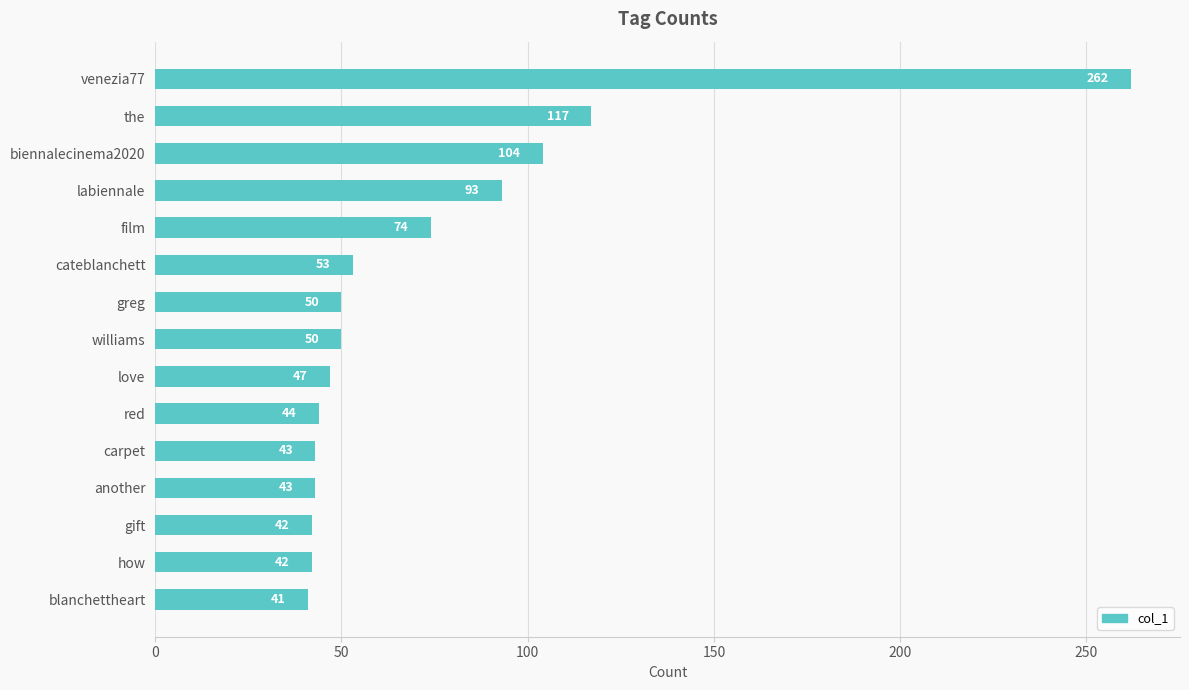

The chart shows a value of 50 at greg. True or false?

True